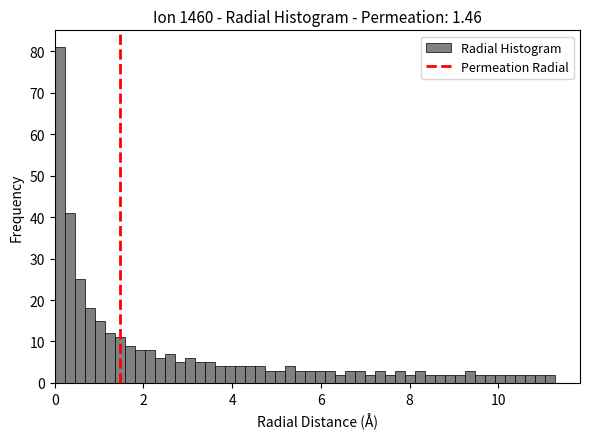

Read against the x-axis, roughly where is the centre of the tallest bar?

0.2